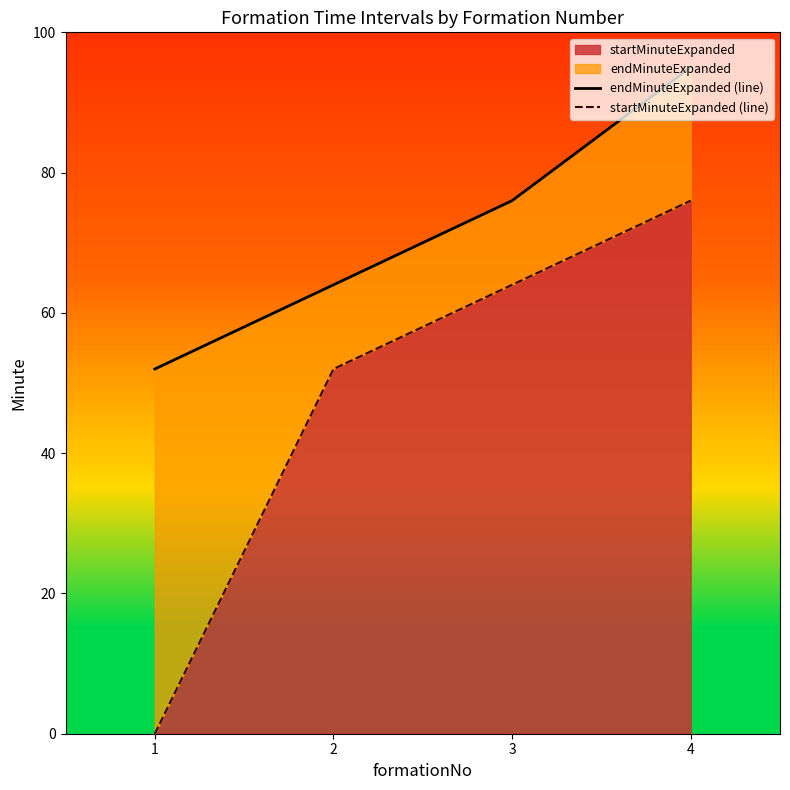

At which category does the chart reach its peak across all series?

4